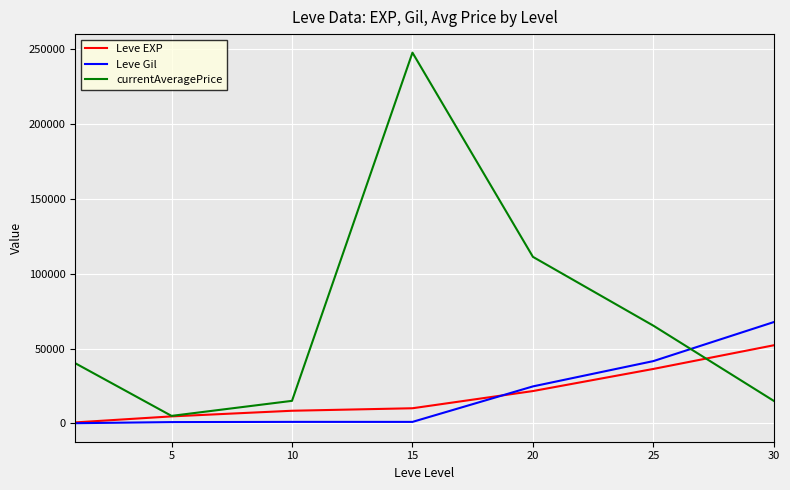

List the series in order of their peak value, lowest first.

Leve EXP, Leve Gil, currentAveragePrice